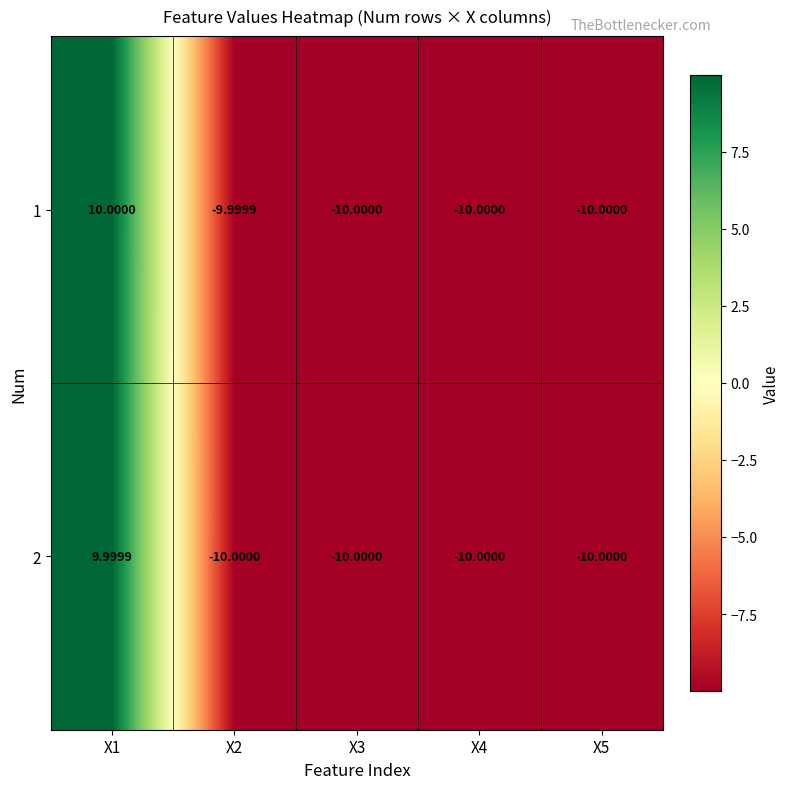

How many values in 1 are below zero?

4